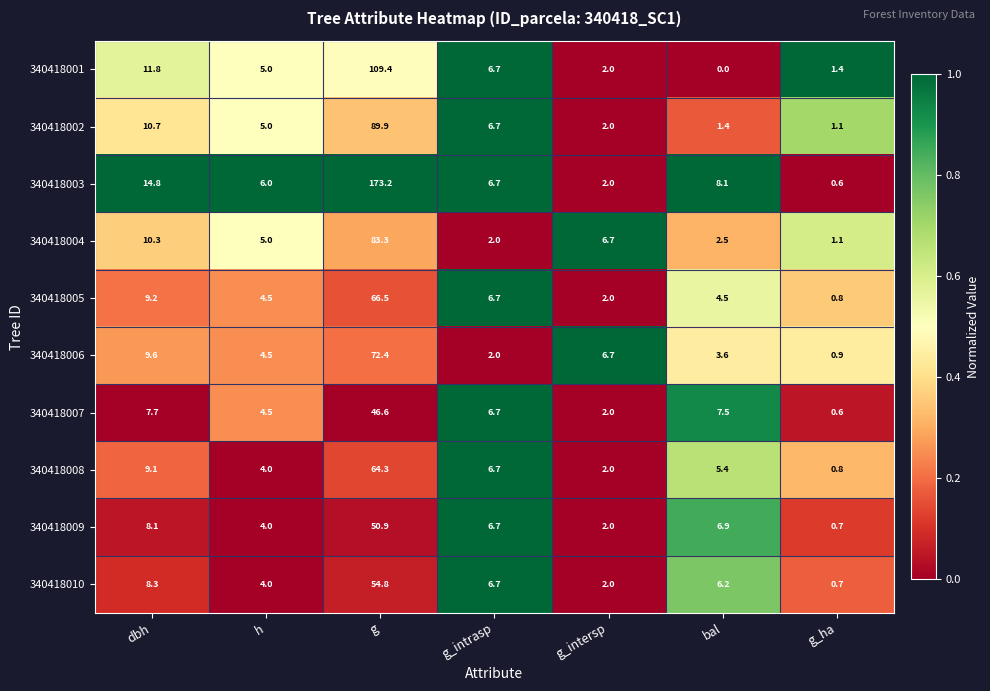

How many data points does each series have?

7